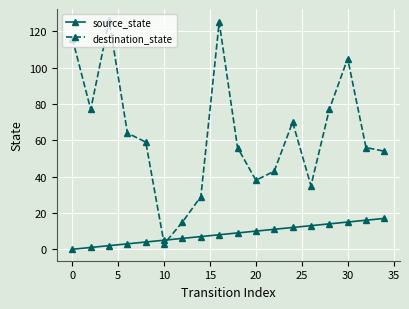

What is the sum of all source_state values?

153